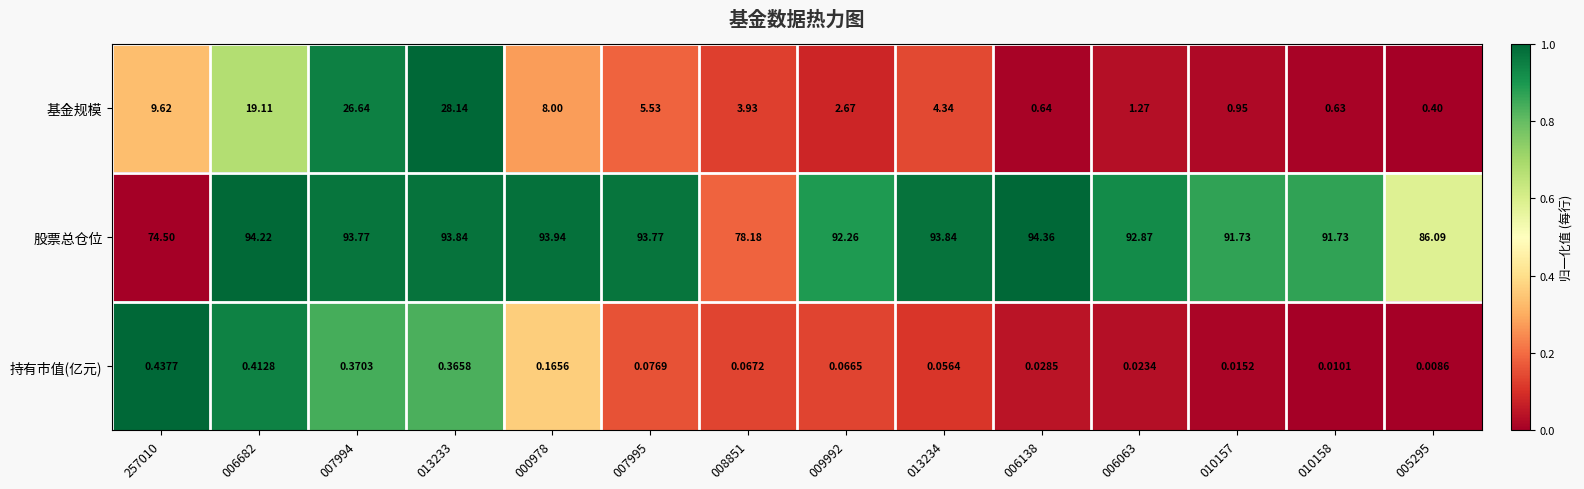

What is the spread (max minus min) of values at 010158?

91.7